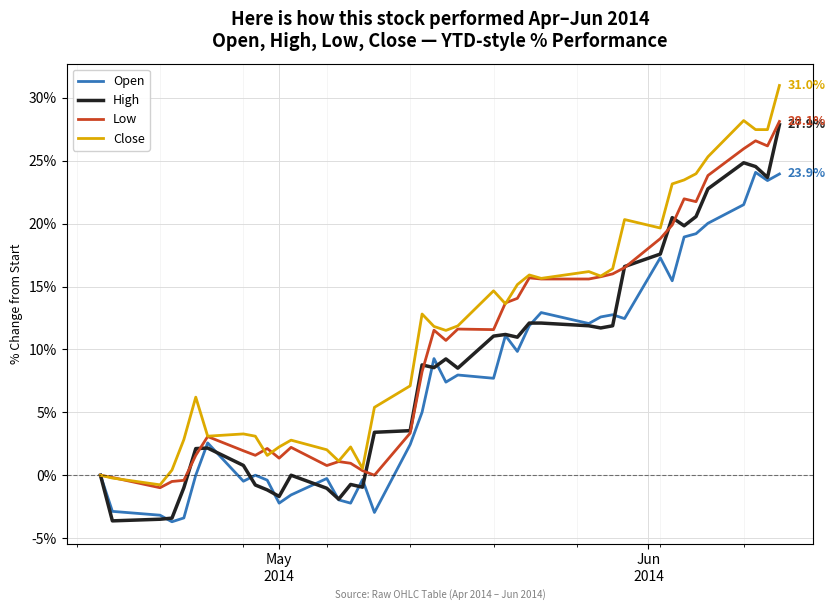

Rank the series by their average value, from highest to lowest.

Close, Low, High, Open